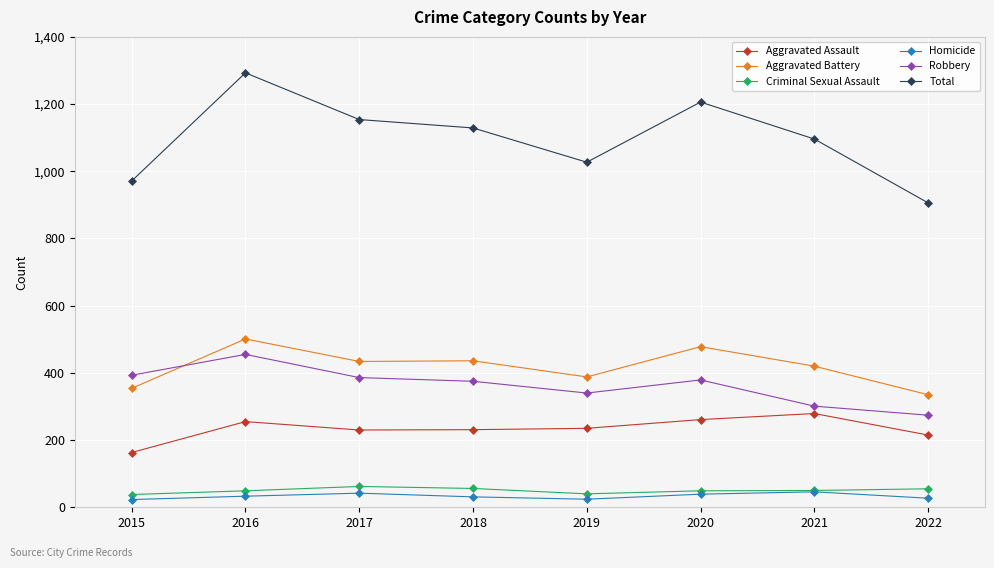

How many data points in Aggravated Battery are less than 434?

4